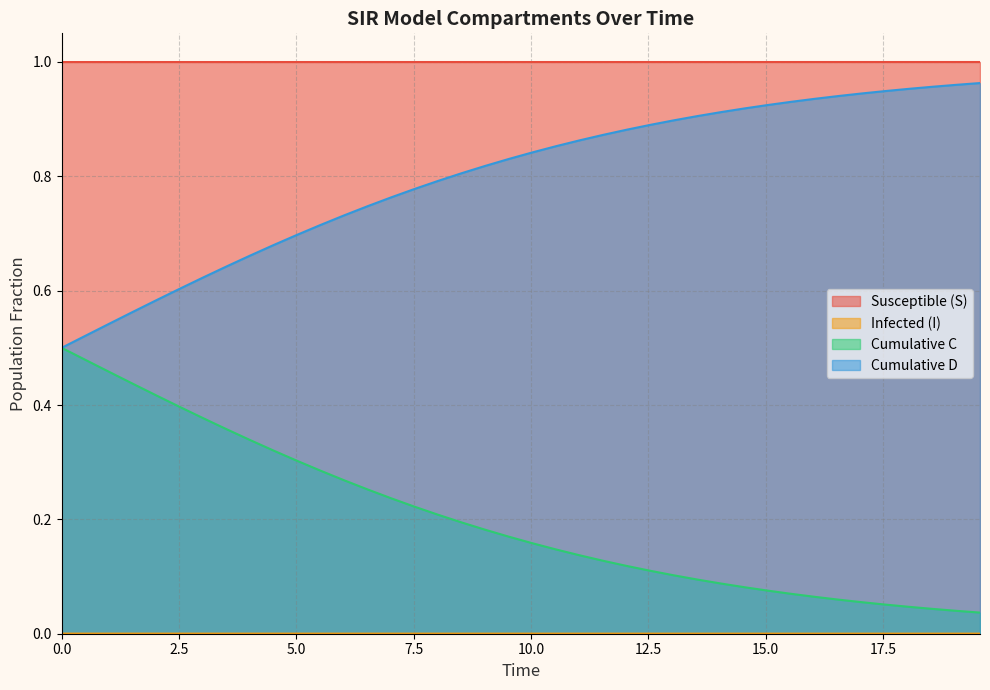

The value of I at 0.0 is 0.0. True or false?

True